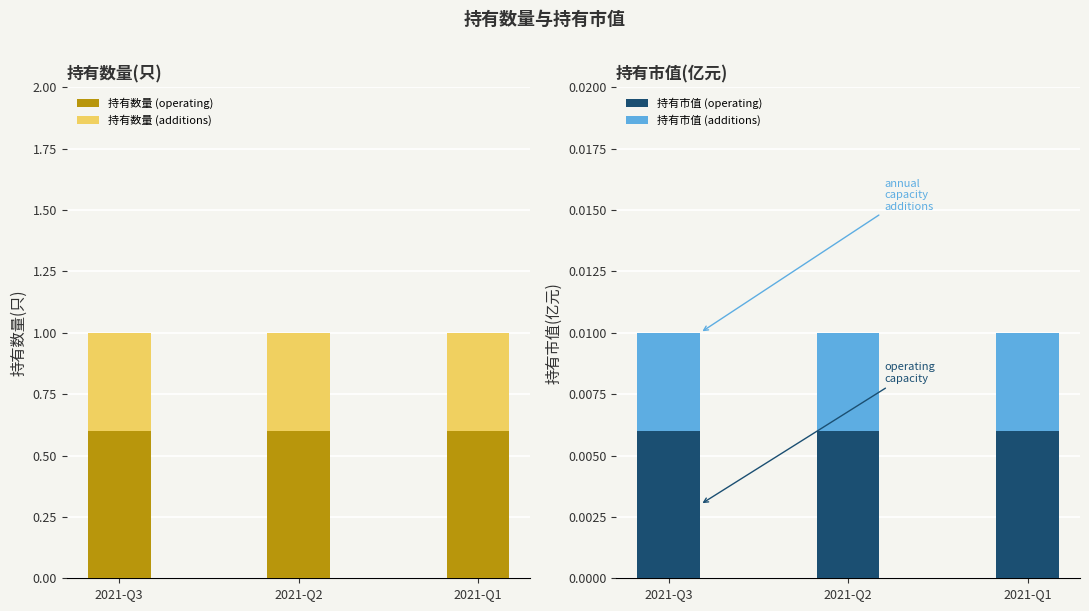

Reading left to right, list all the values displayed in this chart.

持有数量 (operating): 0.6	0.6	0.6
持有数量 (additions): 0.4	0.4	0.4
持有市值 (operating): 0.0	0.0	0.0
持有市值 (additions): 0.0	0.0	0.0